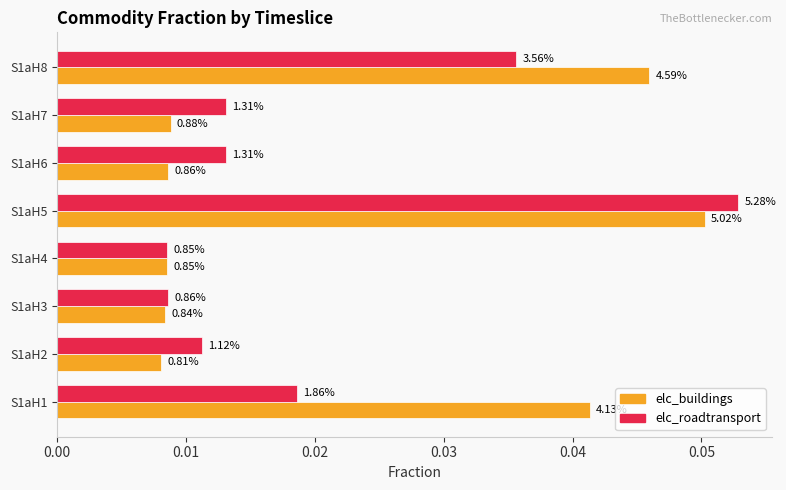

What are all the series names shown in the legend?

elc_buildings, elc_roadtransport